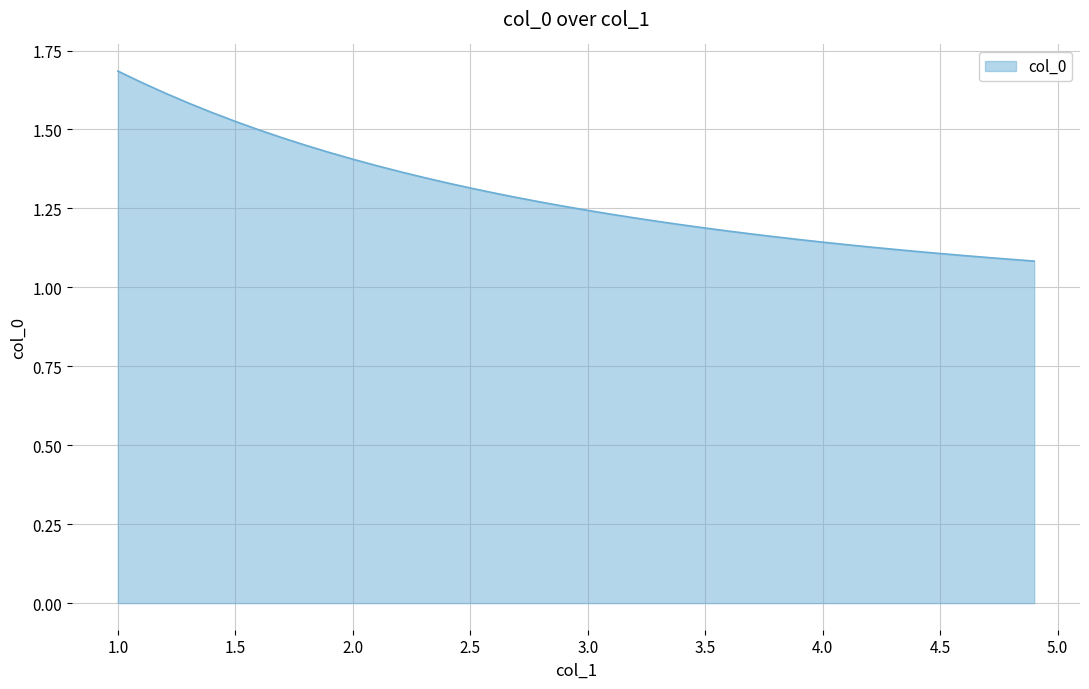

What is the difference between the maximum and minimum values?

0.6